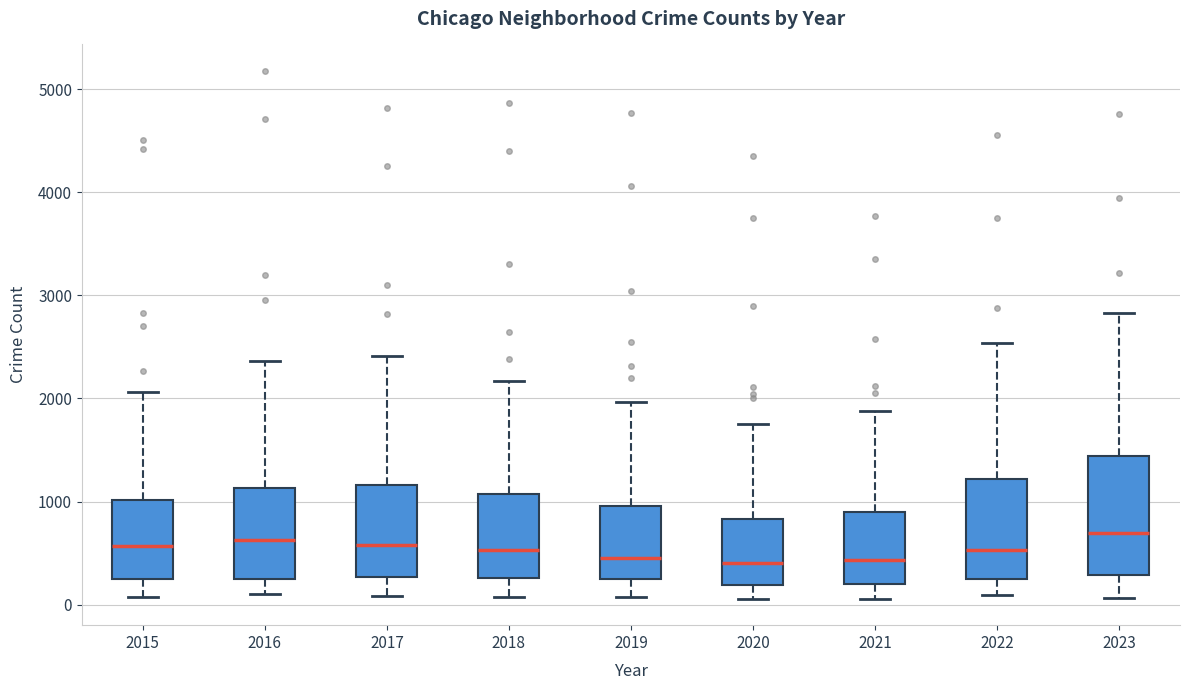

Reading left to right, transcribe this box plot: for each box, give where its median line is, the range the box spans, and where its two whiskers end, as read against the y-axis. The values are not printed on the chart, so give them approximately, as read against the axis.

2015: median 600, box 200 to 1000, whiskers 100 to 2100
2016: median 600, box 200 to 1100, whiskers 100 to 2400
2017: median 600, box 300 to 1200, whiskers 100 to 2400
2018: median 500, box 300 to 1100, whiskers 100 to 2200
2019: median 500, box 200 to 1000, whiskers 100 to 2000
2020: median 400, box 200 to 800, whiskers 100 to 1800
2021: median 400, box 200 to 900, whiskers 100 to 1900
2022: median 500, box 200 to 1200, whiskers 100 to 2500
2023: median 700, box 300 to 1400, whiskers 100 to 2800